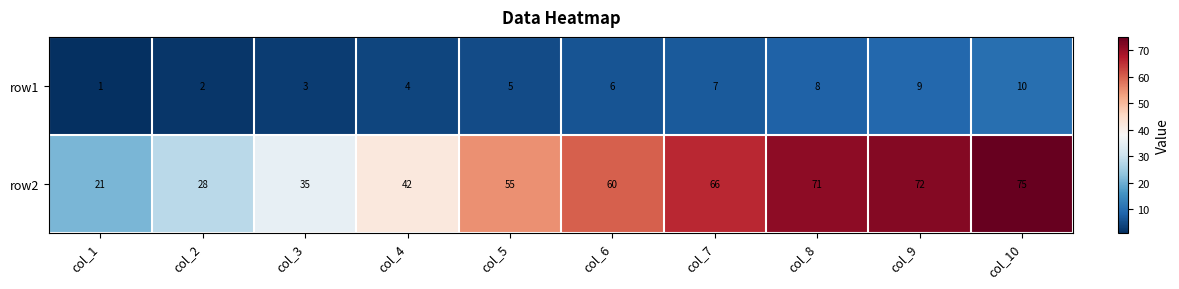

Is it true that row2 equals 92 at col_6?

False